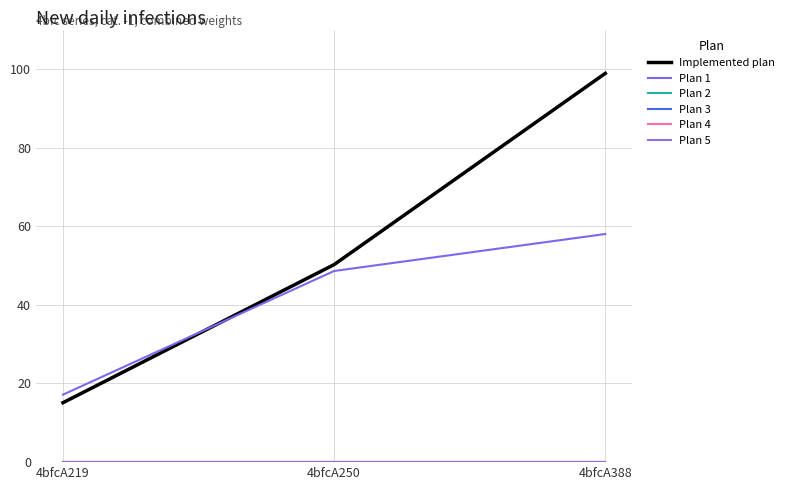

Reading left to right, list all the values displayed in this chart.

Implemented plan: 4bfcA219=15.1	4bfcA250=50.2	4bfcA388=98.9
Plan 1: 4bfcA219=17.2	4bfcA250=48.6	4bfcA388=58.0
Plan 2: 4bfcA219=0.0	4bfcA250=0.0	4bfcA388=0.0
Plan 3: 4bfcA219=0.0	4bfcA250=0.0	4bfcA388=0.0
Plan 4: 4bfcA219=0.0	4bfcA250=0.0	4bfcA388=0.0
Plan 5: 4bfcA219=0.0	4bfcA250=0.0	4bfcA388=0.0